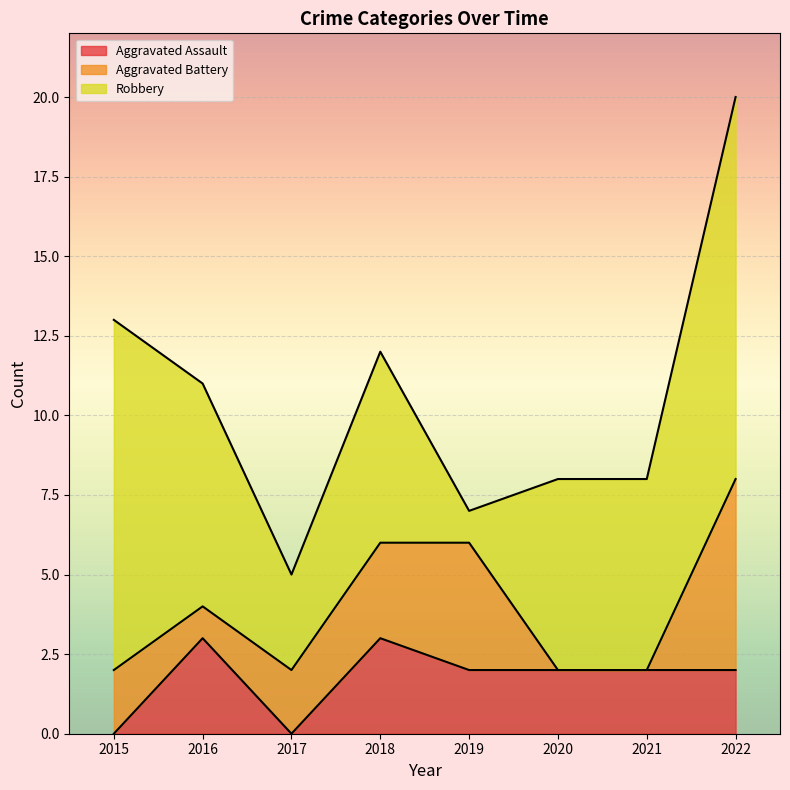

Is it true that Aggravated Assault equals 2 at 2022?

True